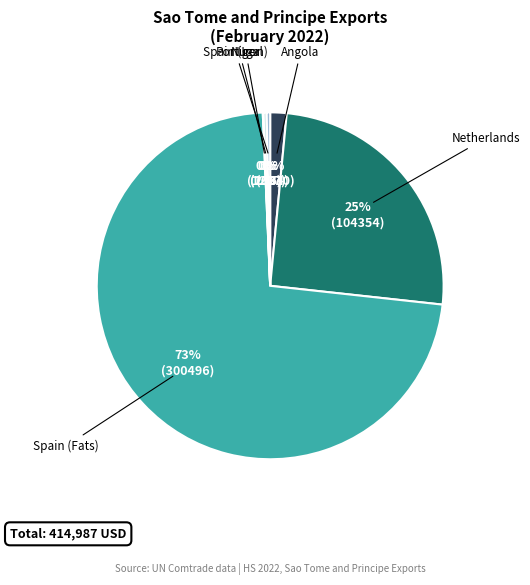

How many slices are in this pie chart?

6